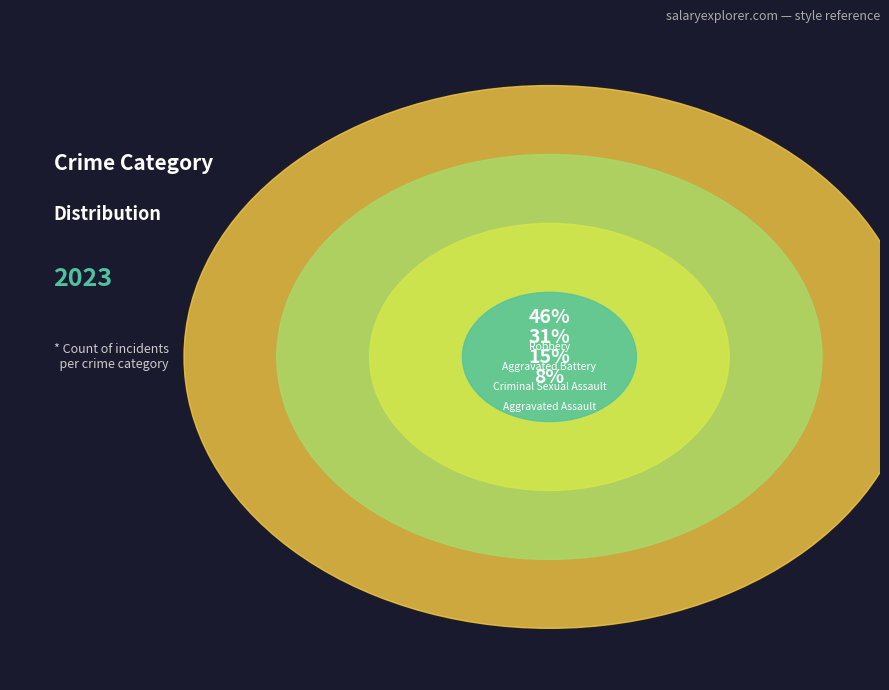

Is it true that Aggravated Battery is 31% of the pie?

True